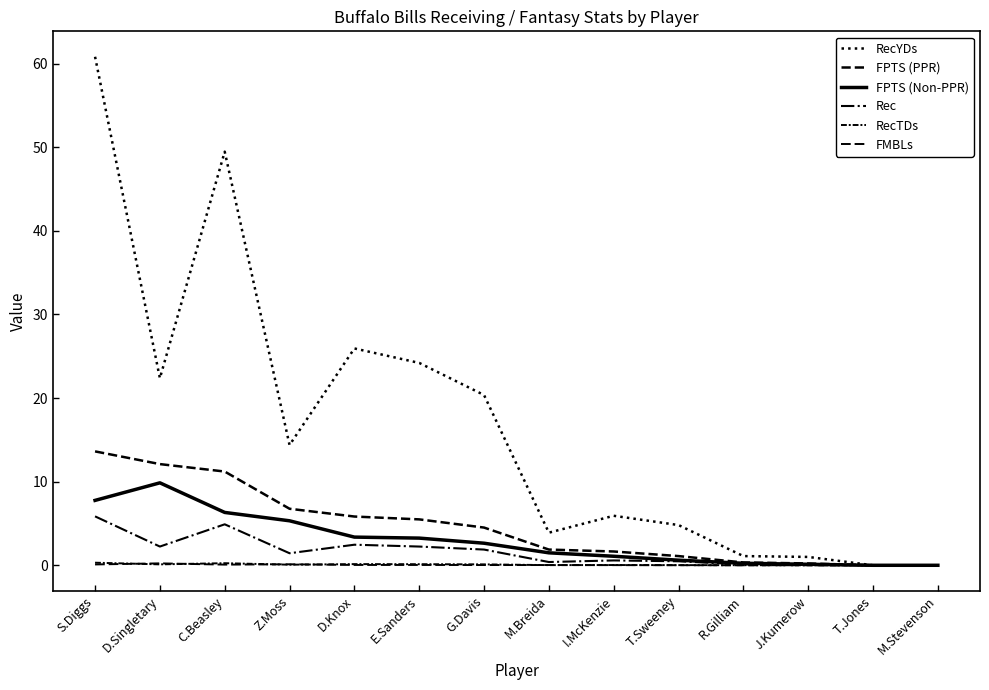

True or false: RecTDs and Rec intersect in this chart.

False